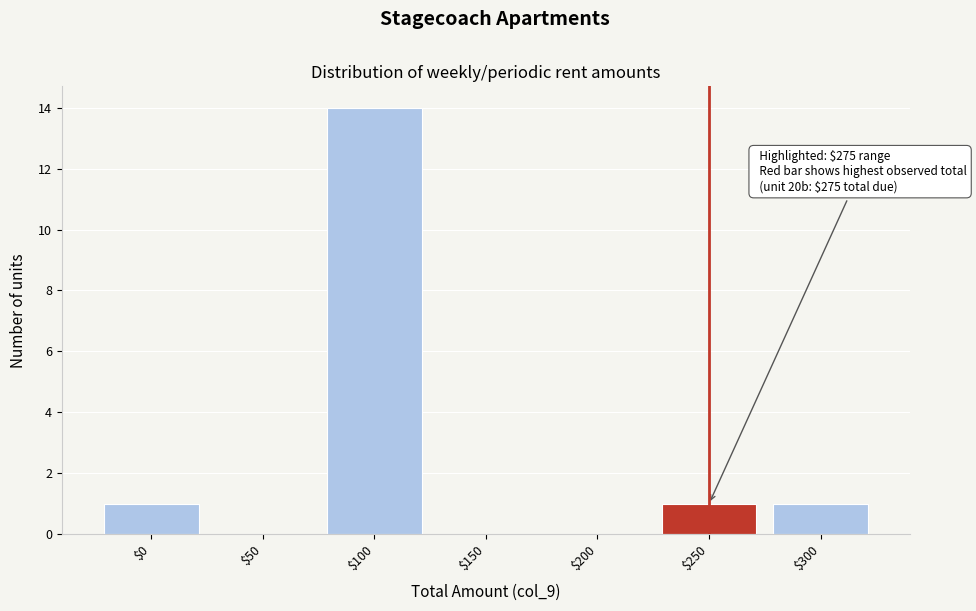

What is the sum of all values?

17